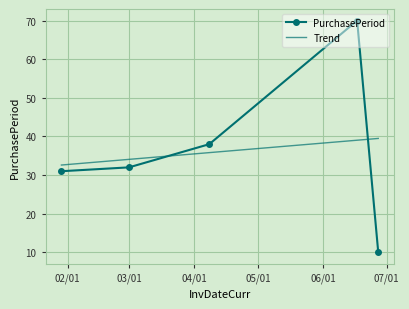

What is the value of the PurchasePeriod point at the 2nd from the left?

32